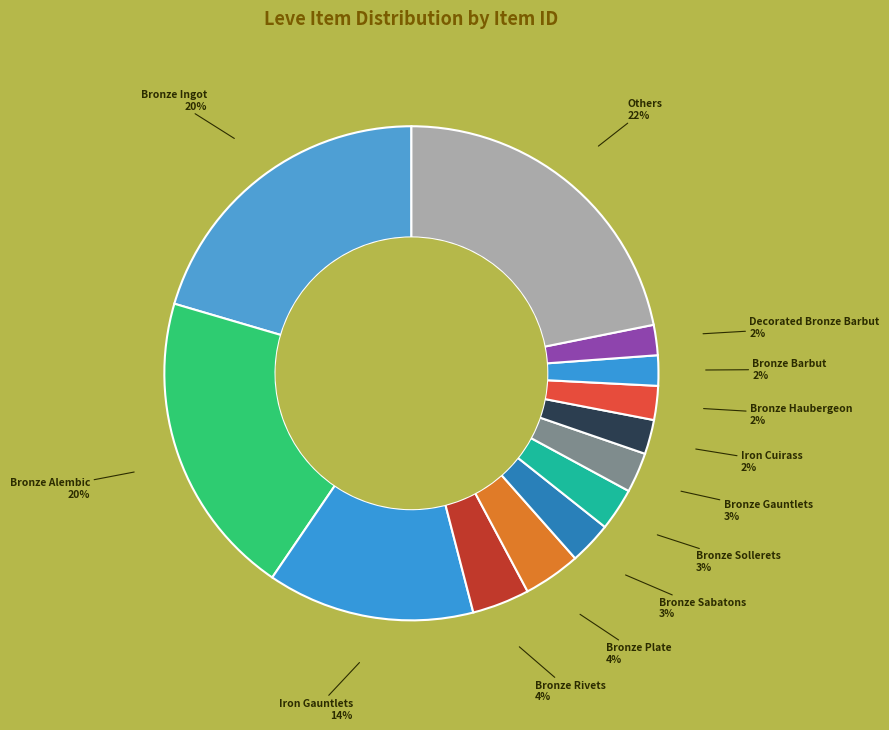

Is there a majority slice in this chart?

No